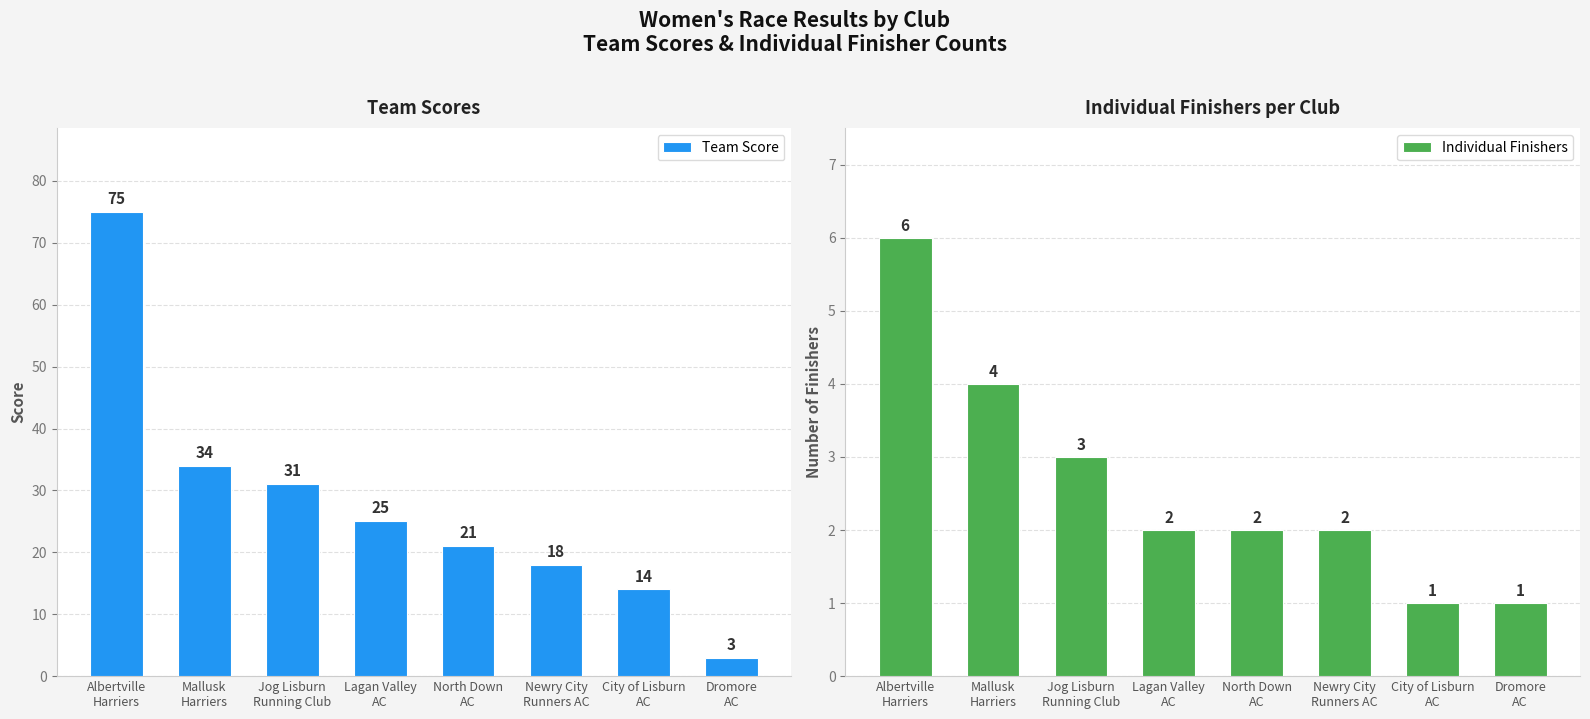

At which category does the chart reach its minimum across all series?

City of Lisburn
AC